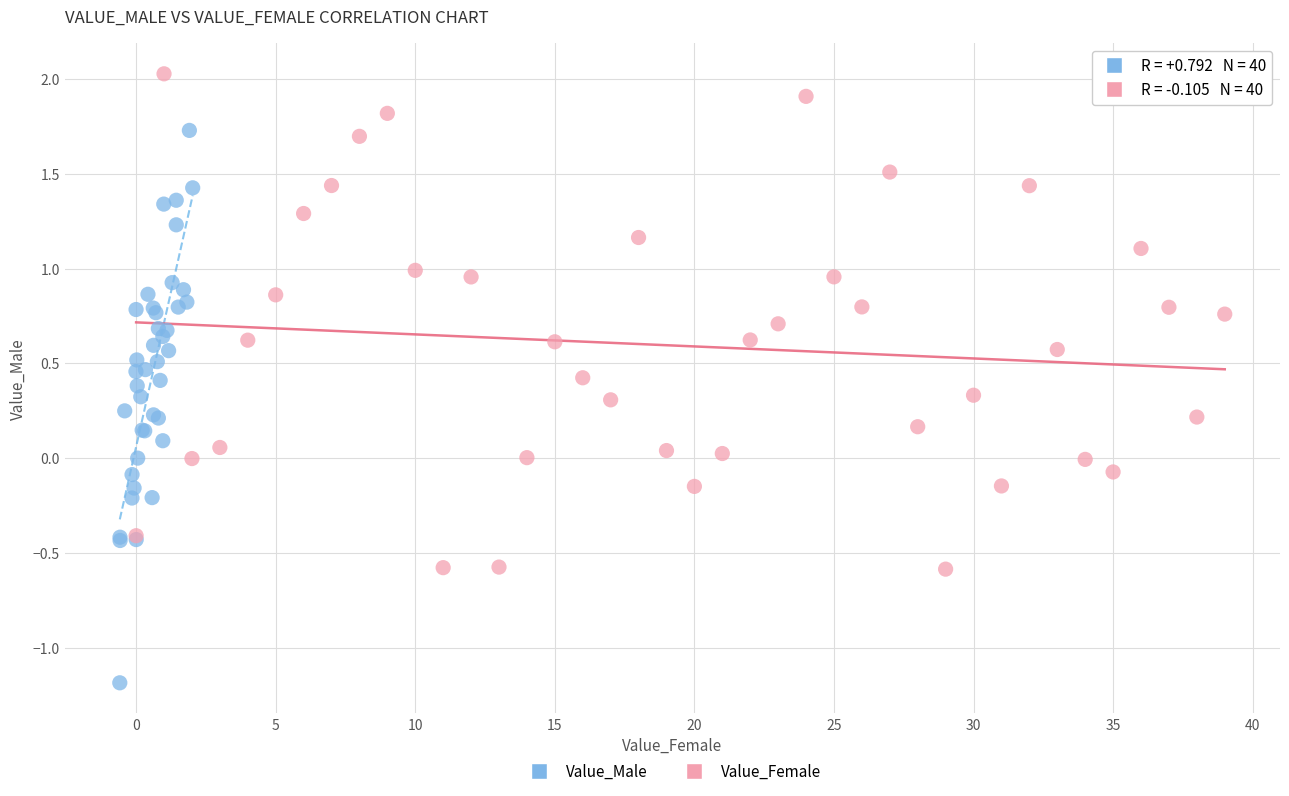

What are all the series names shown in the legend?

Value_Male, Value_Female